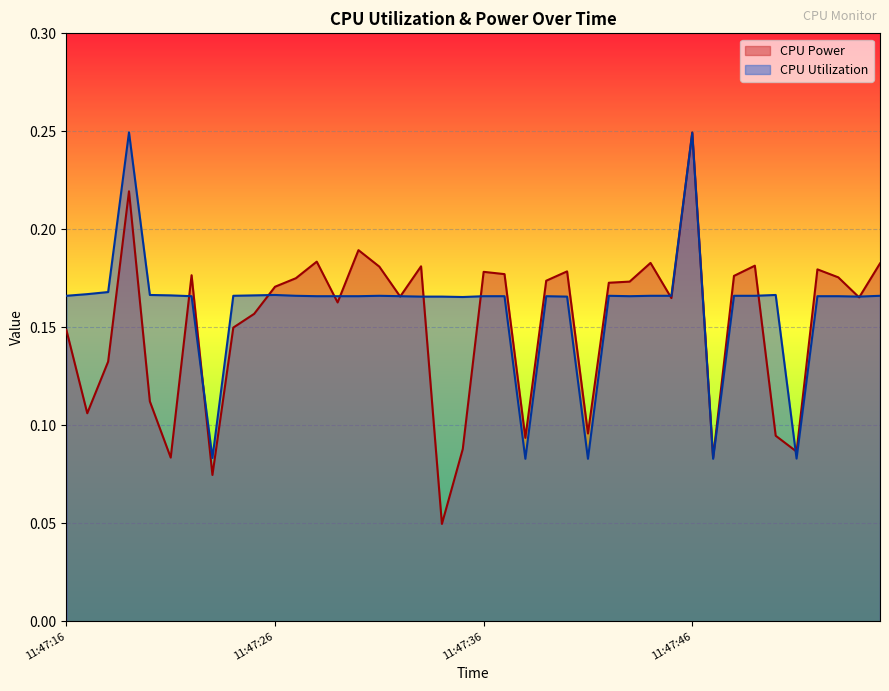

At which label is CPU Power closest to 0?

11:47:34